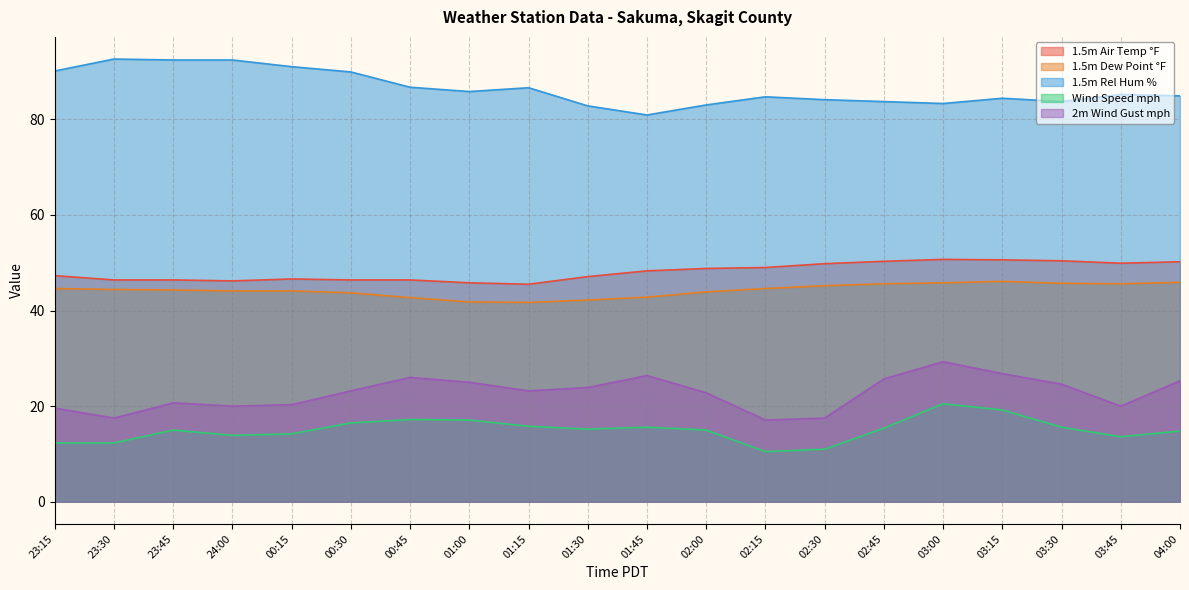

What is the maximum value for 2m Wind Gust mph?

29.3